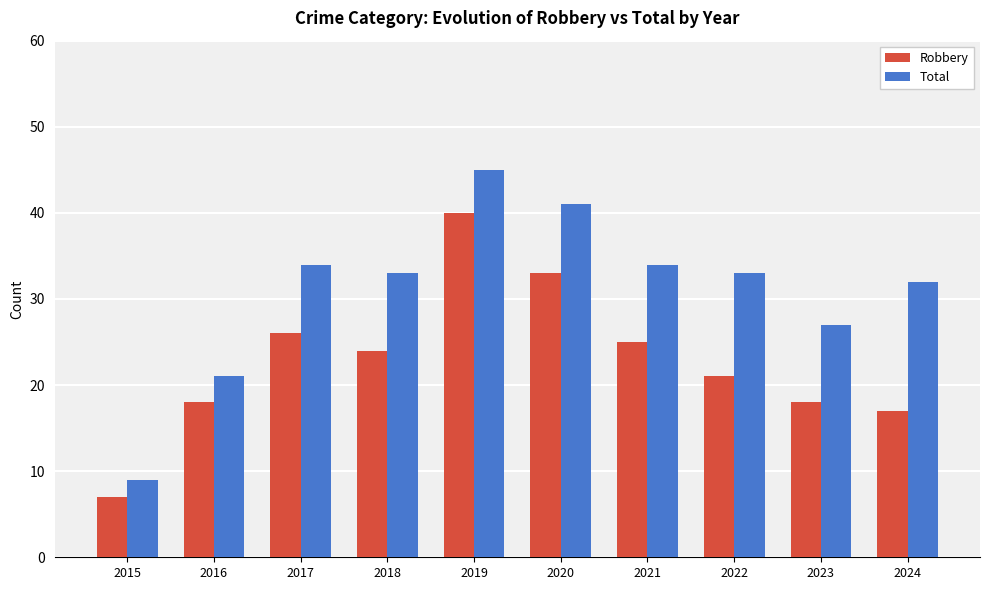

Where does the Total series first go above 33?

2017